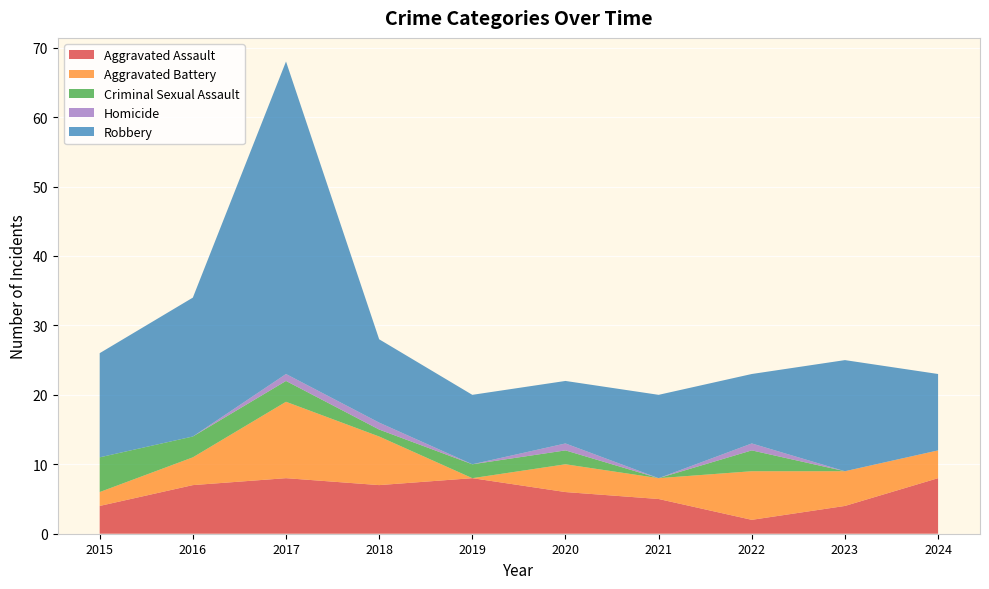

Reading right to left, list all the values displayed in this chart.

Aggravated Assault: 8	4	2	5	6	8	7	8	7	4
Aggravated Battery: 4	5	7	3	4	0	7	11	4	2
Criminal Sexual Assault: 0	0	3	0	2	2	1	3	3	5
Homicide: 0	0	1	0	1	0	1	1	0	0
Robbery: 11	16	10	12	9	10	12	45	20	15